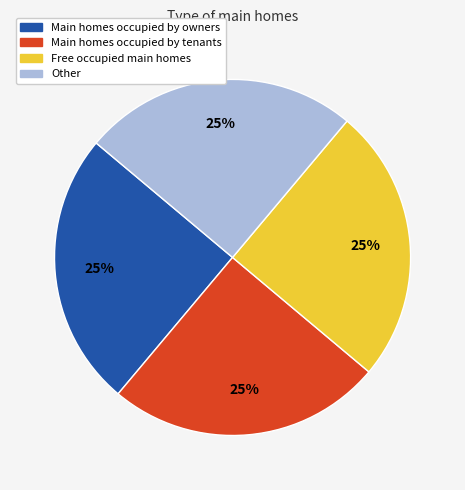

To the nearest percent, what is the difference between the largest and smallest slice percentages?

0%